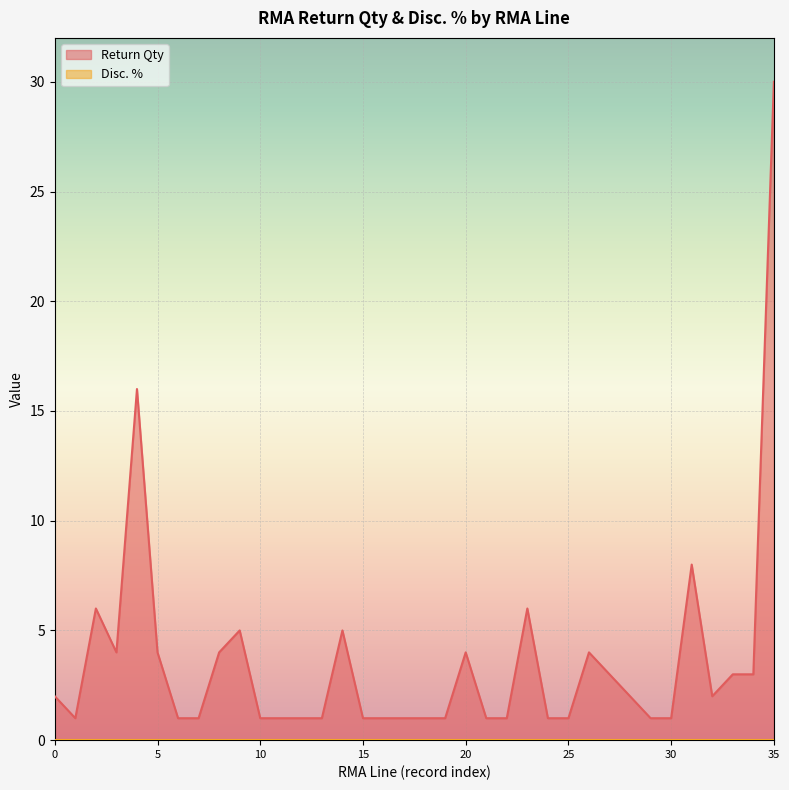

Which category has the highest value across all series?

35